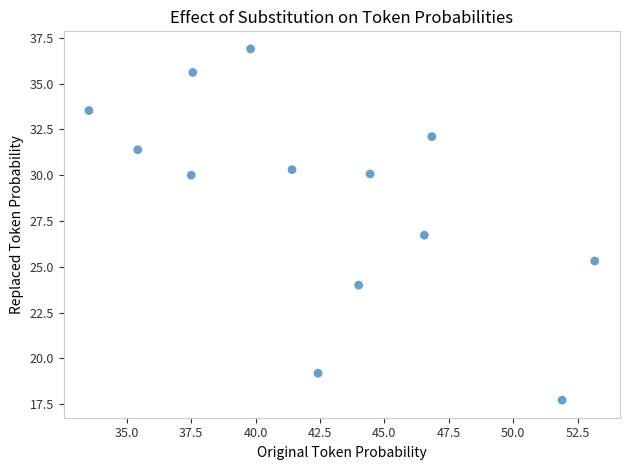

What Y value in the scatter plot is closest to 27?

26.7